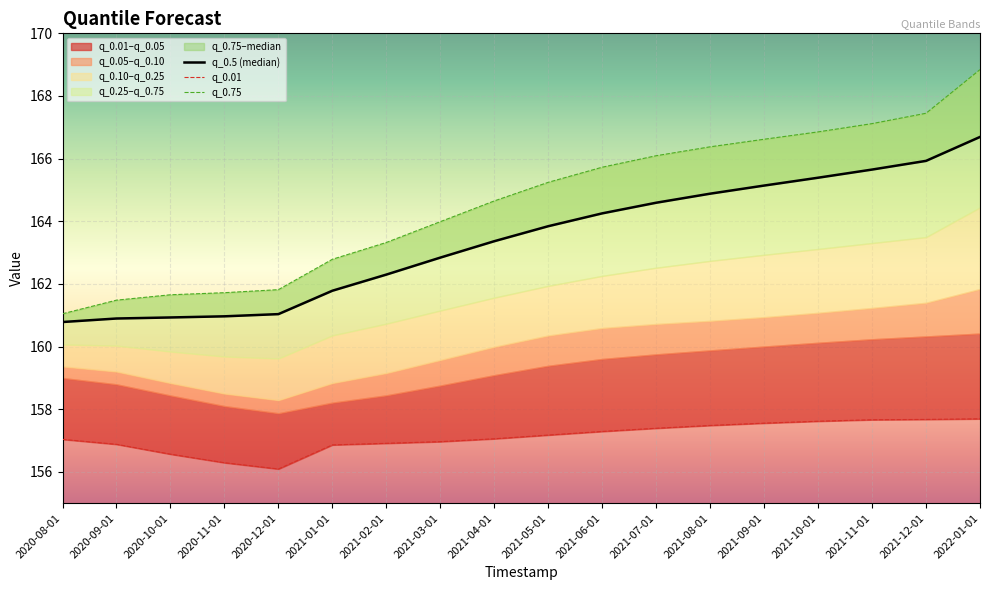

What is the total value across all series at 2021-07-01?

488.1